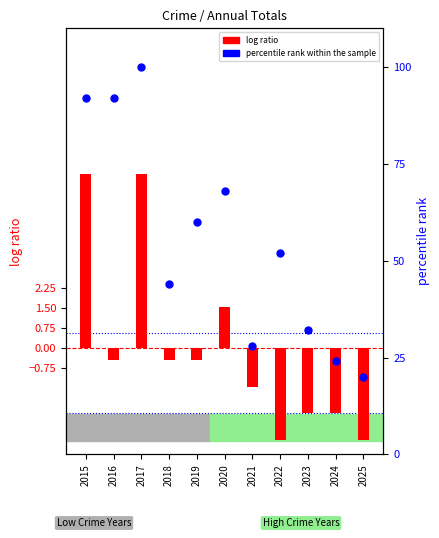

Which series contains the lowest Y value?

log ratio